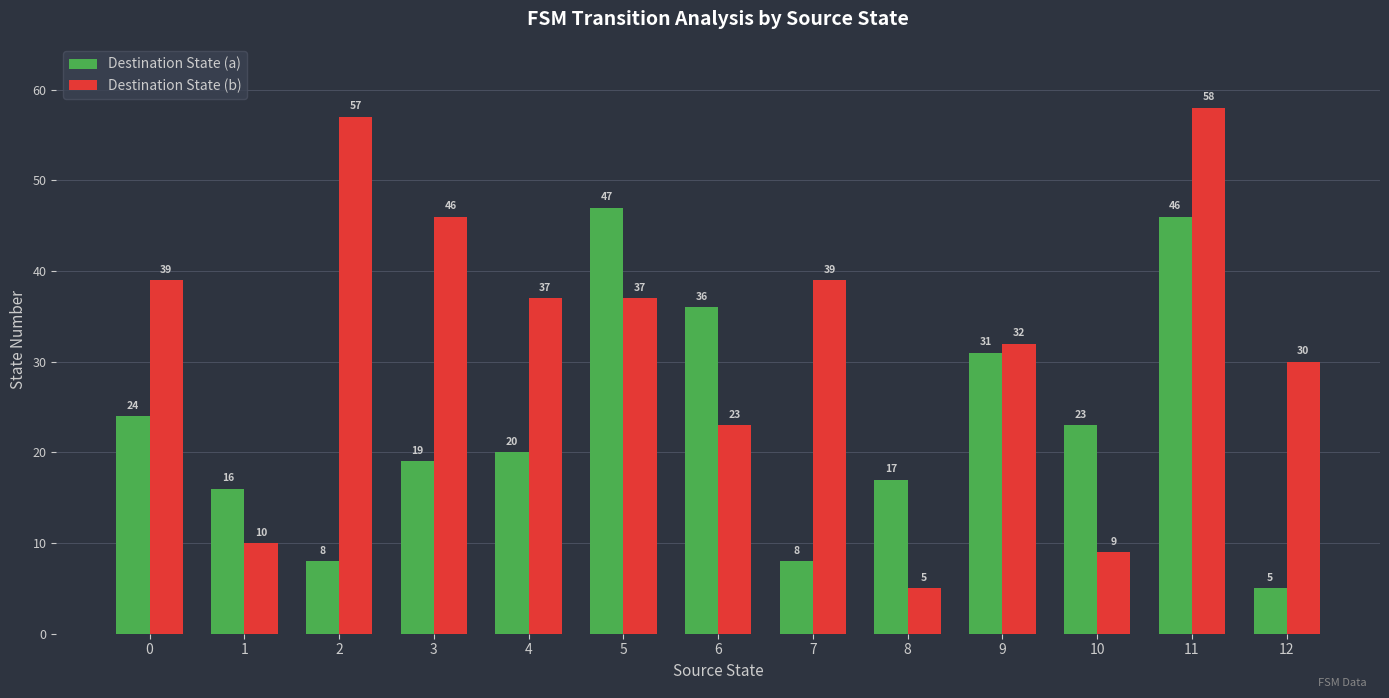

Which series changed the most between 5 and 12?

Destination State (a)